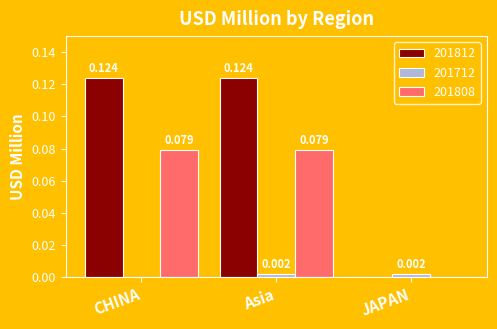

At which category is the sum across all series the highest?

Asia